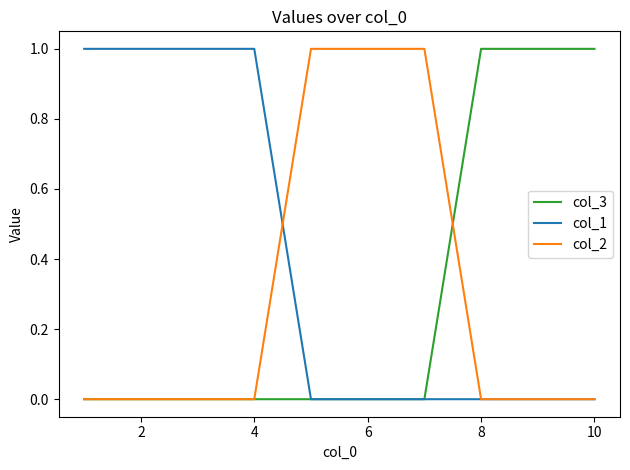

The col_1 series shows -1 at 6. True or false?

False